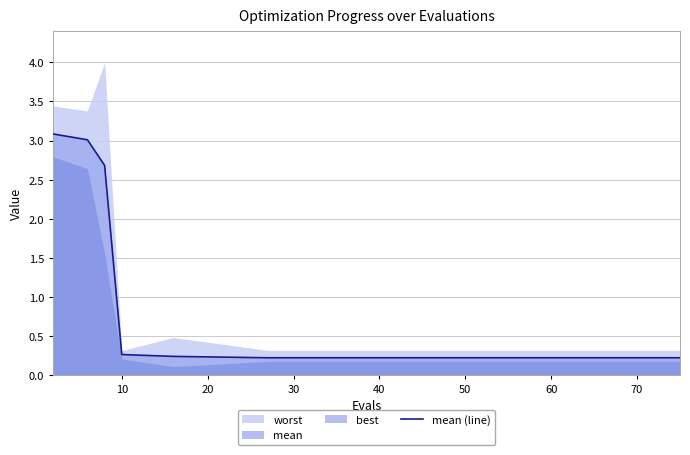

Reading left to right, transcribe all the data shown in this chart.

3.1	3.0	2.7	0.3	0.2	0.2	0.2	0.2	0.2	0.2	0.2	0.2	0.2	0.2	0.2